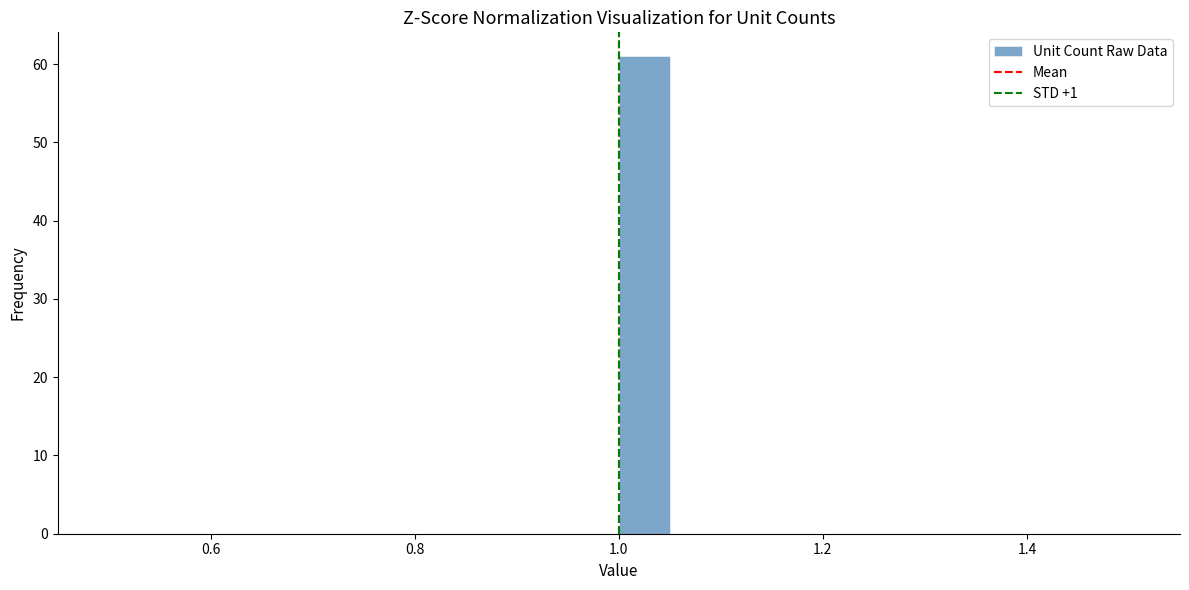

Around what value on the x-axis is the tallest bar? Give the approximate position of its centre, as read against the axis.

1.02